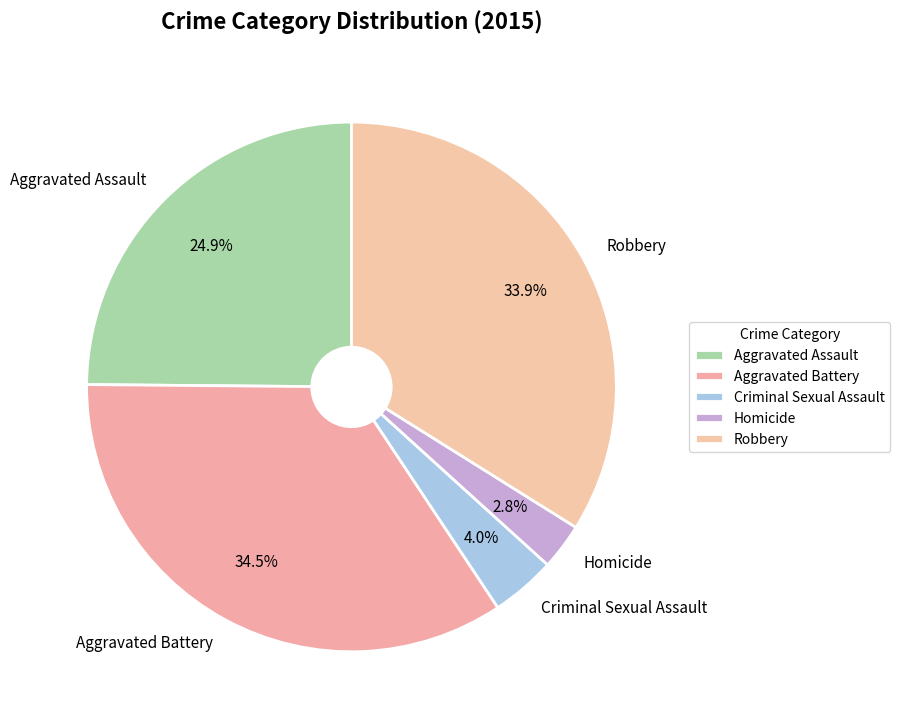

The Robbery slice represents 34% of the pie. True or false?

True